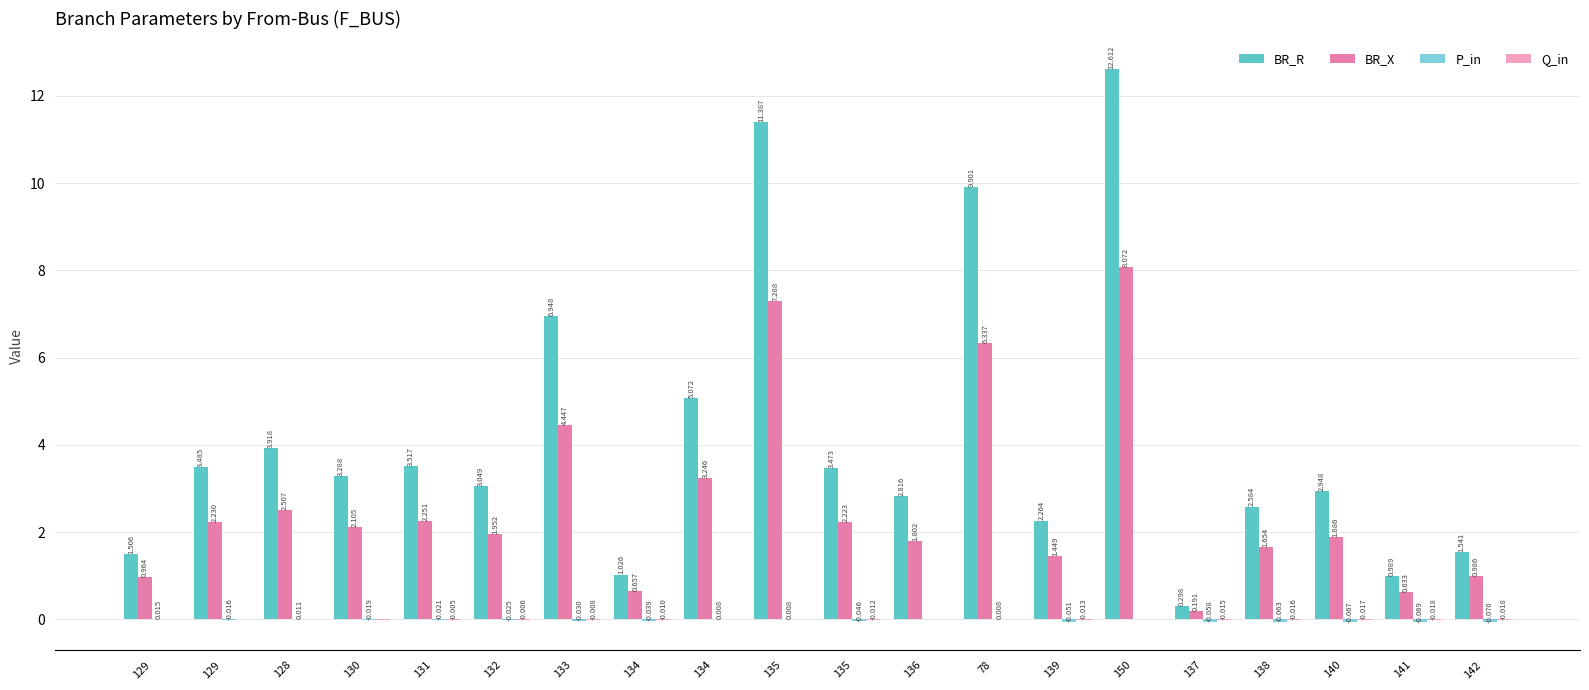

Which series has the largest range (max minus min)?

BR_R